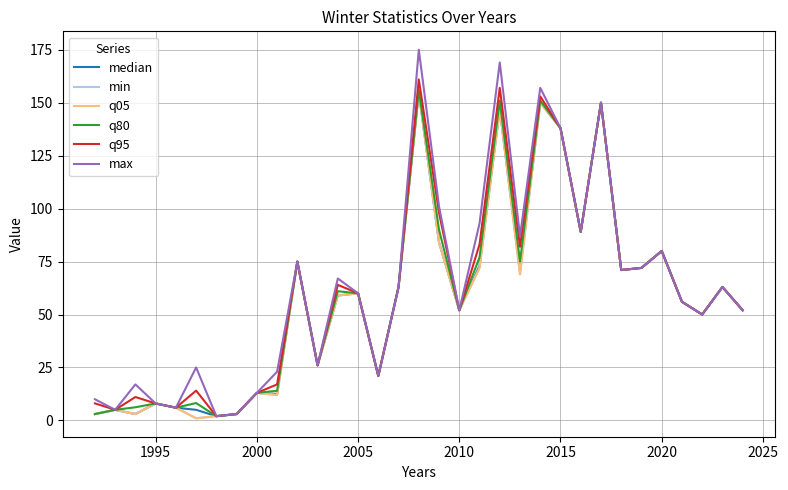

What is the minimum value for max?

2.0